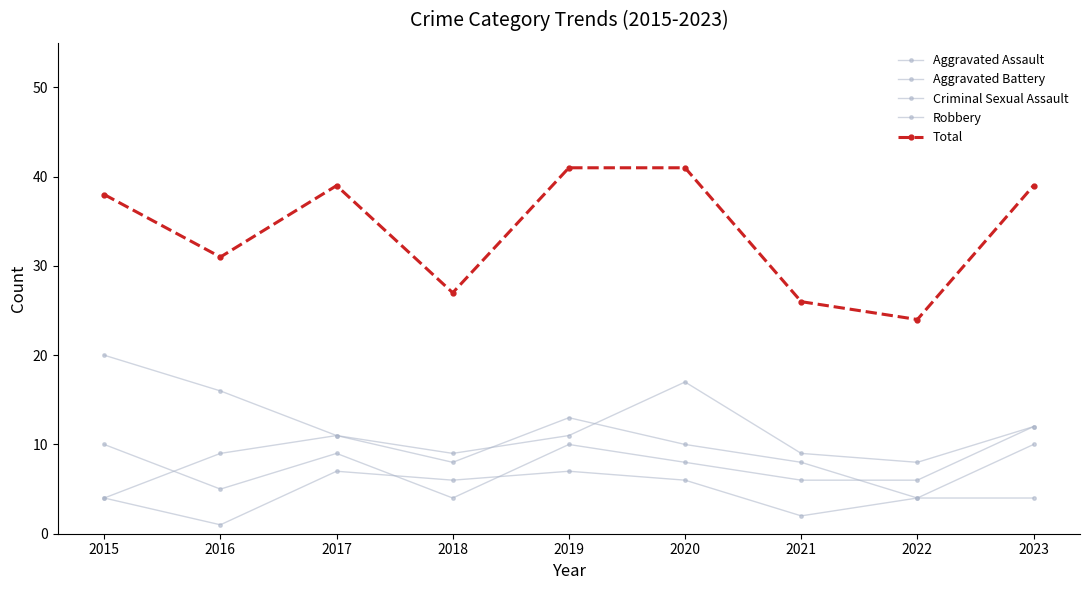

Does the chart have visible grid lines?

No